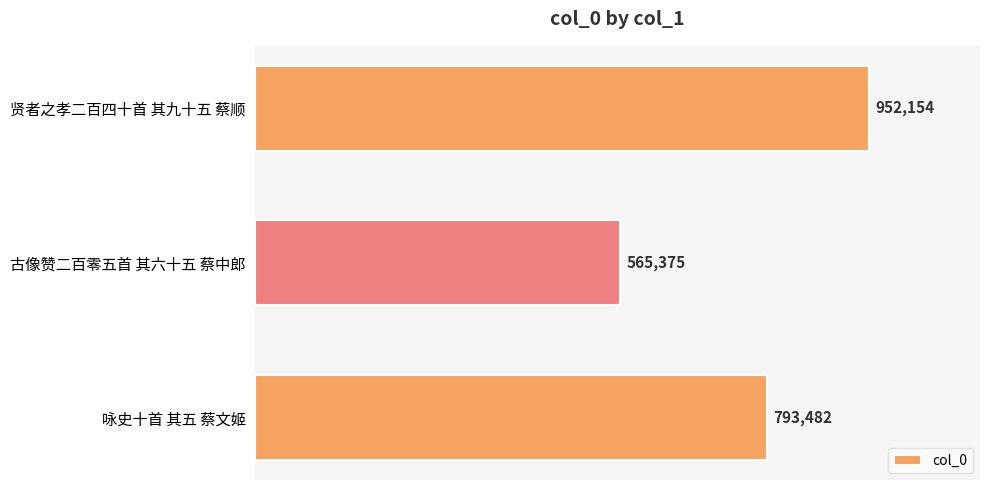

What is the greatest value displayed?

952154